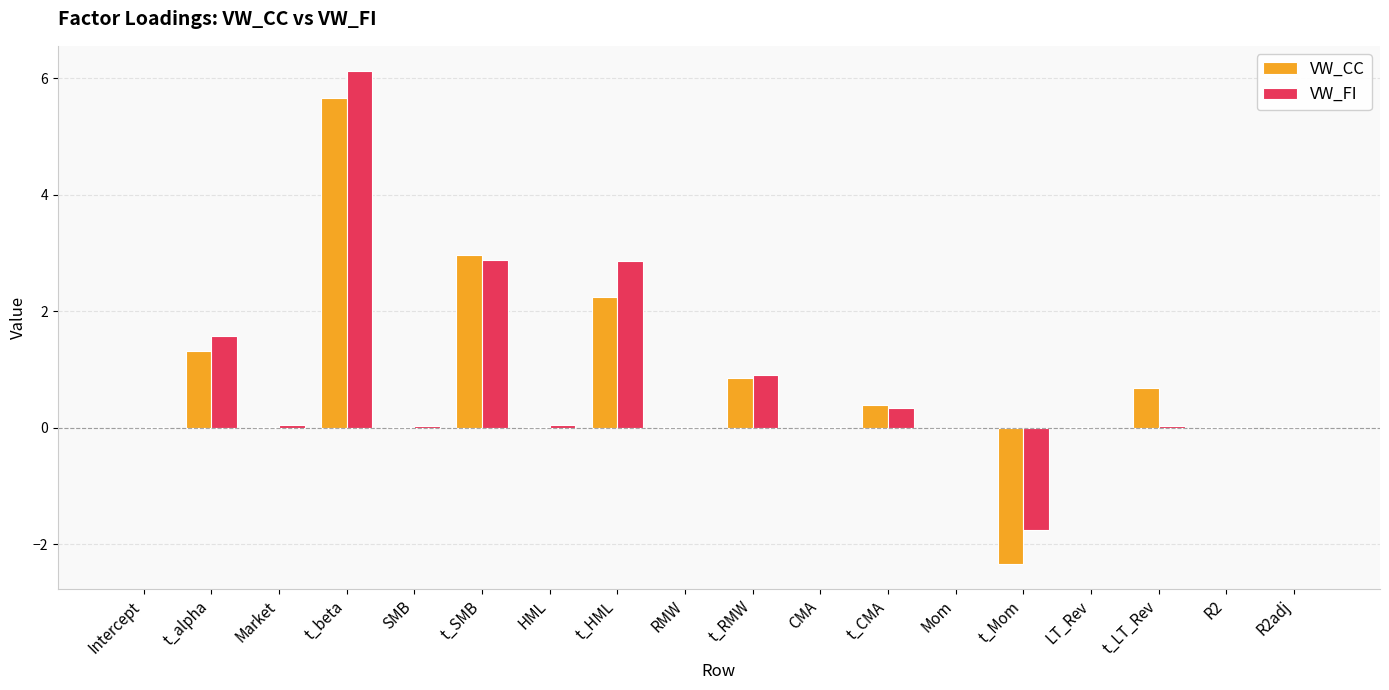

Is it true that VW_CC equals 0.9 at t_RMW?

True